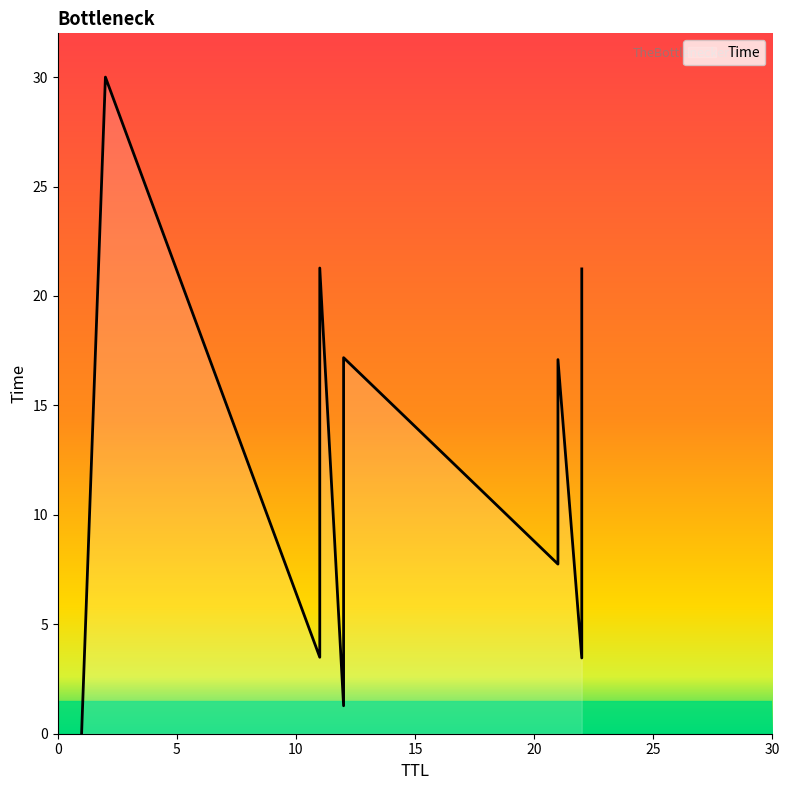

What is the maximum value shown in the chart?

30.0